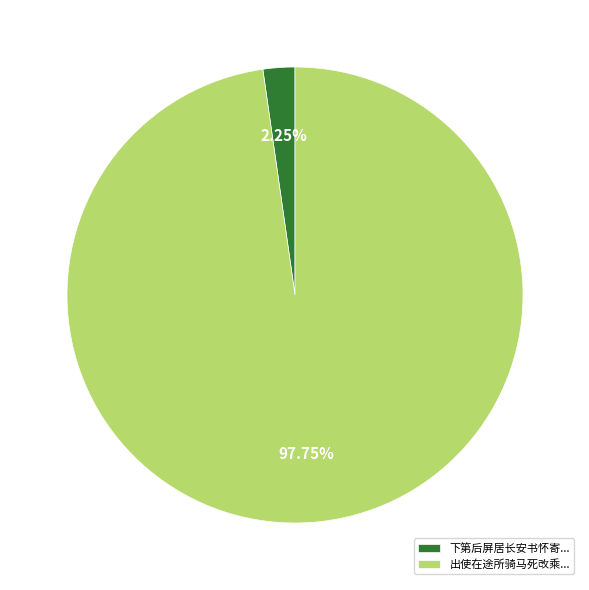

What is the majority slice?

出使在途所骑马死改乘...